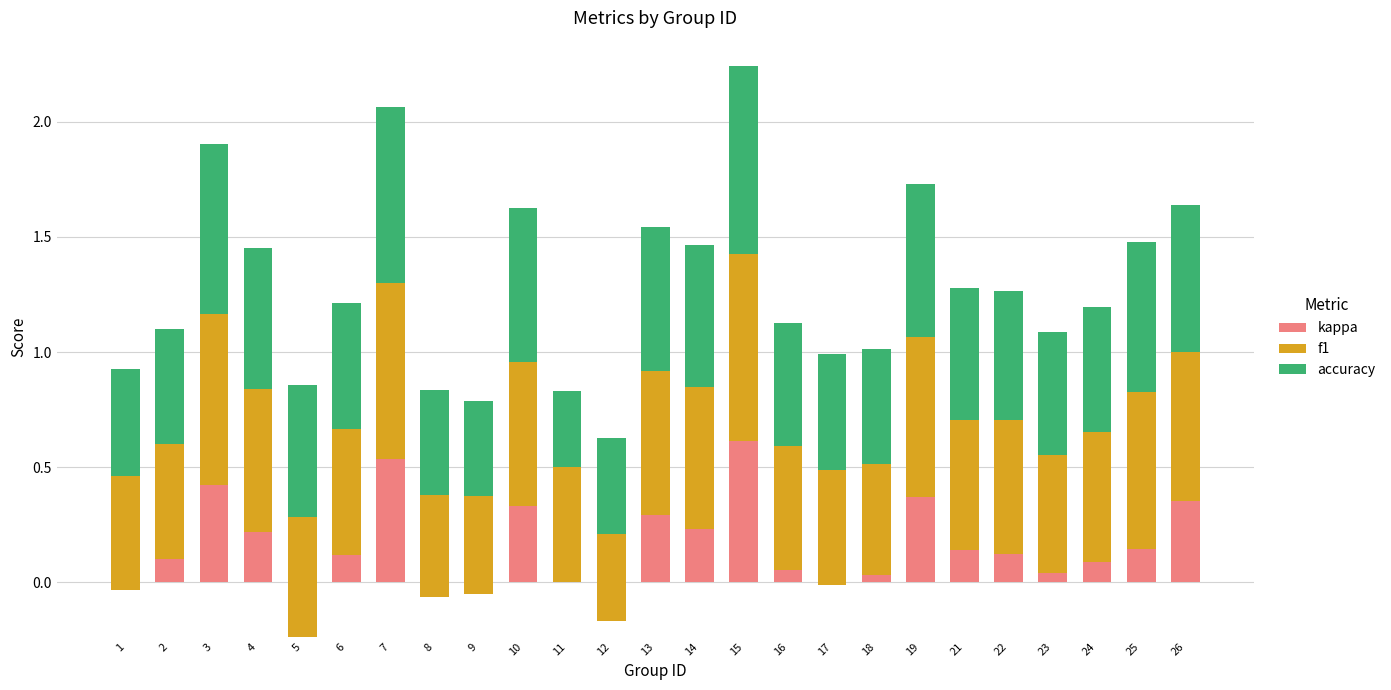

What is the maximum value for kappa?

0.6